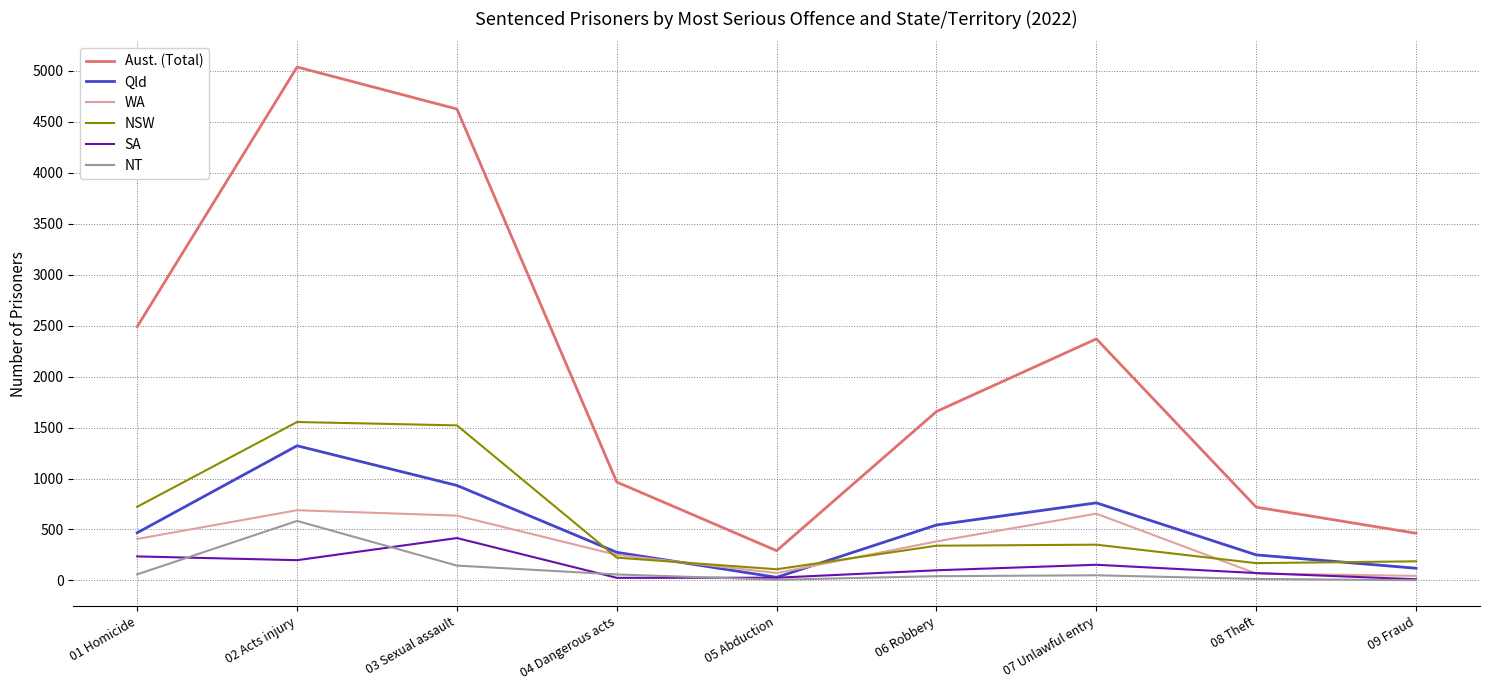

List the labels in order of Aust. (Total) value, smallest first.

05 Abduction, 09 Fraud, 08 Theft, 04 Dangerous acts, 06 Robbery, 07 Unlawful entry, 01 Homicide, 03 Sexual assault, 02 Acts injury